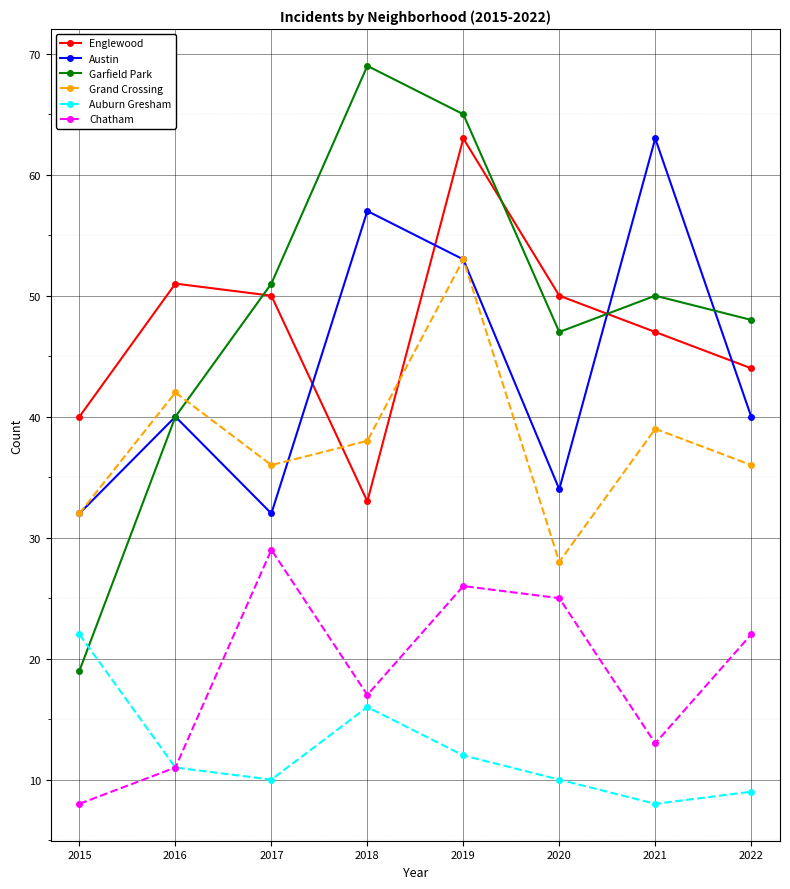

What is the sum of all Auburn Gresham values?

98